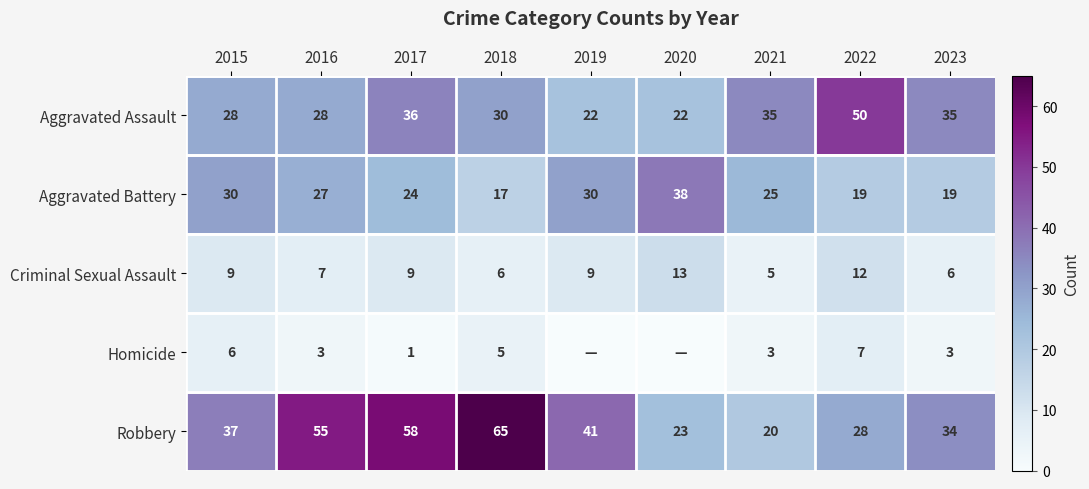

What is the sum of all Aggravated Battery values?

229